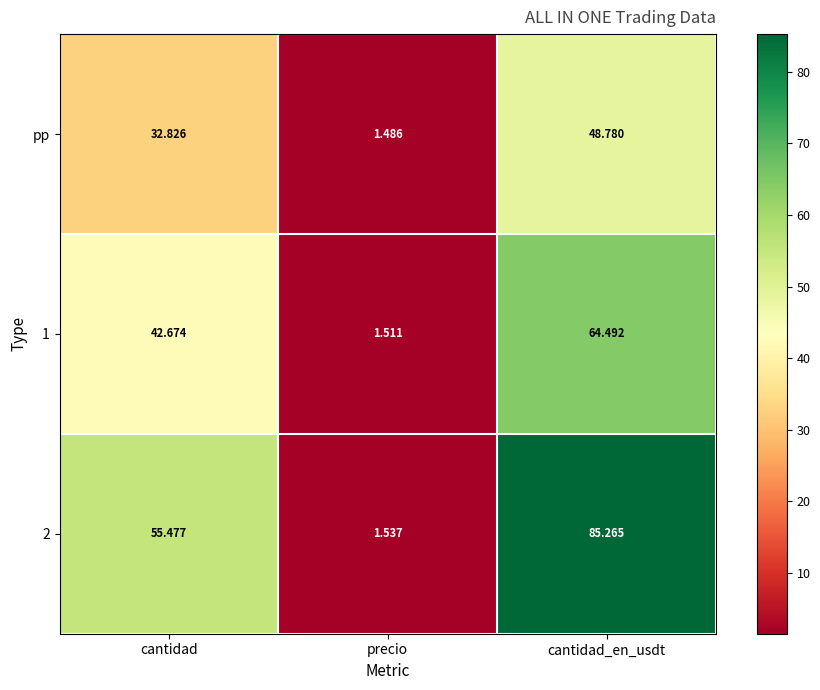

Rank the series by their average value, from highest to lowest.

2, 1, pp